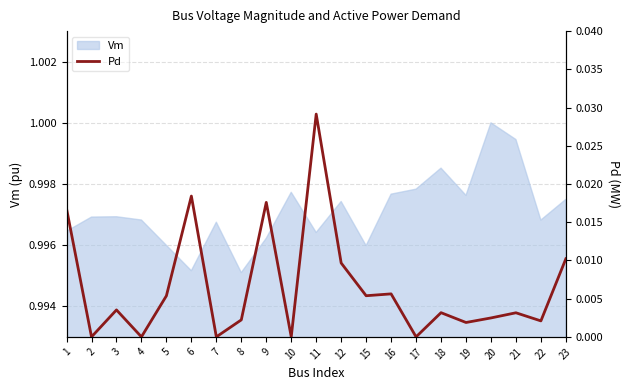

Which label corresponds to the smallest value in the chart?

2